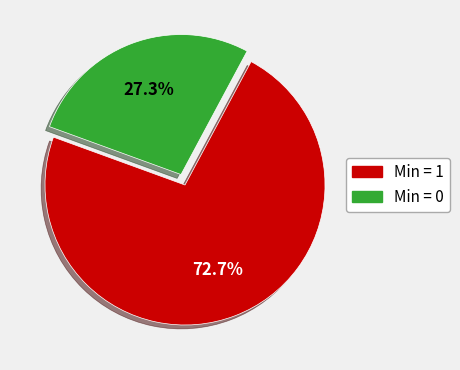

Is there a majority slice in this chart?

Yes